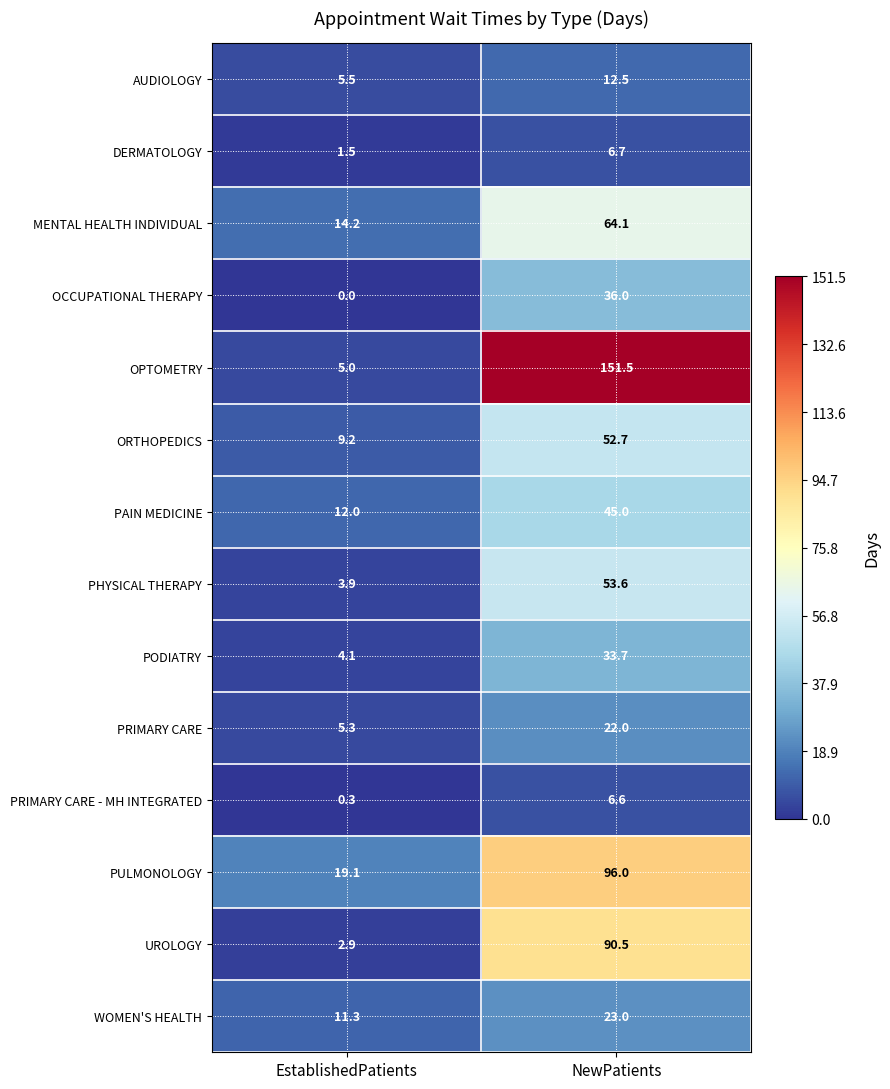

Rank the series at EstablishedPatients from highest to lowest value.

PULMONOLOGY, MENTAL HEALTH INDIVIDUAL, PAIN MEDICINE, WOMEN'S HEALTH, ORTHOPEDICS, AUDIOLOGY, PRIMARY CARE, OPTOMETRY, PODIATRY, PHYSICAL THERAPY, UROLOGY, DERMATOLOGY, PRIMARY CARE - MH INTEGRATED, OCCUPATIONAL THERAPY